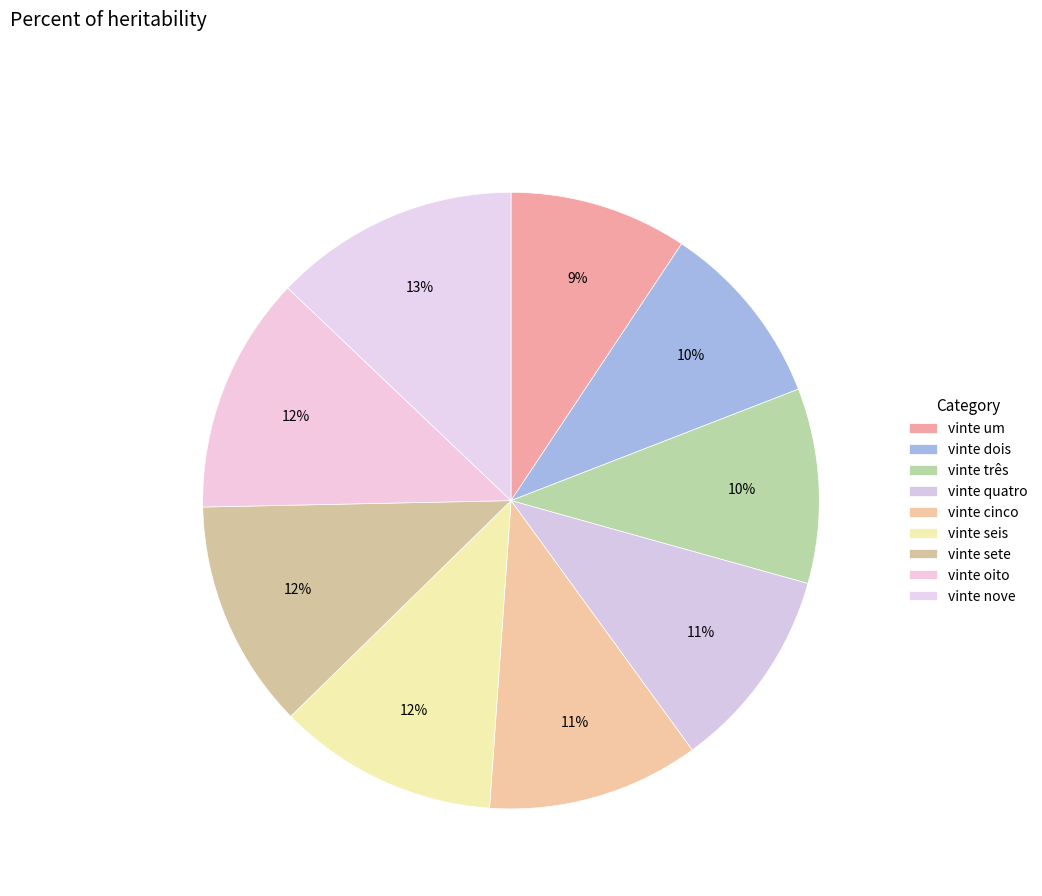

What is the largest slice in the pie chart?

vinte nove